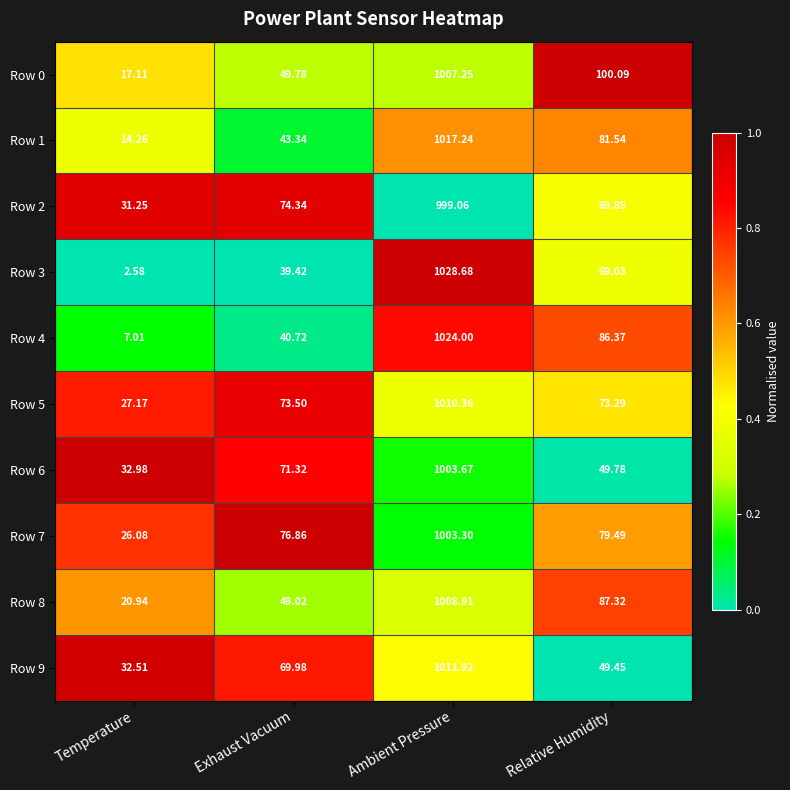

Which label corresponds to the largest value in the chart?

Ambient Pressure